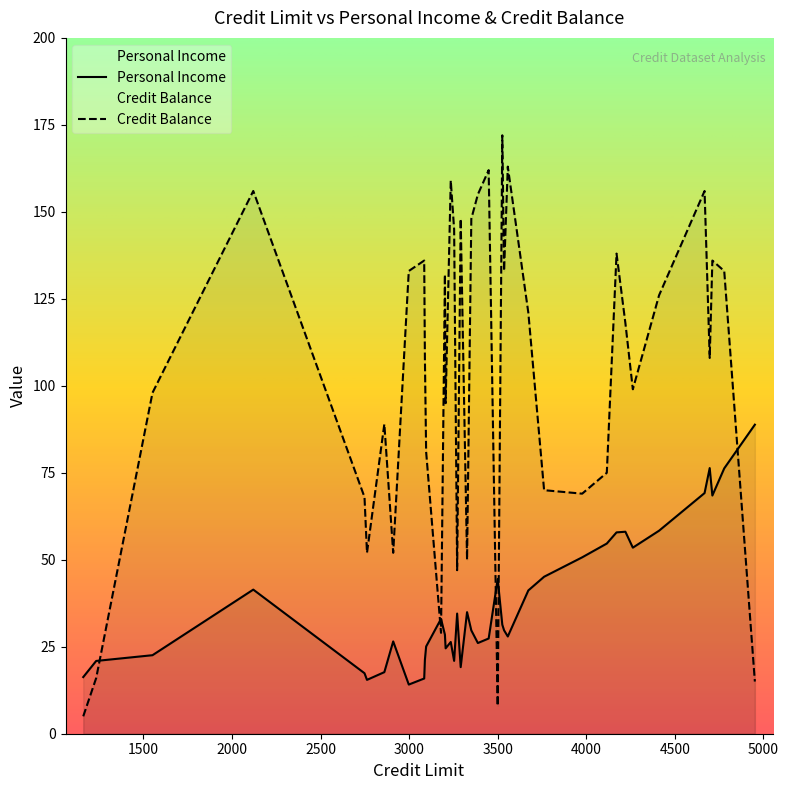

True or false: Personal Income and Credit Balance intersect in this chart.

True